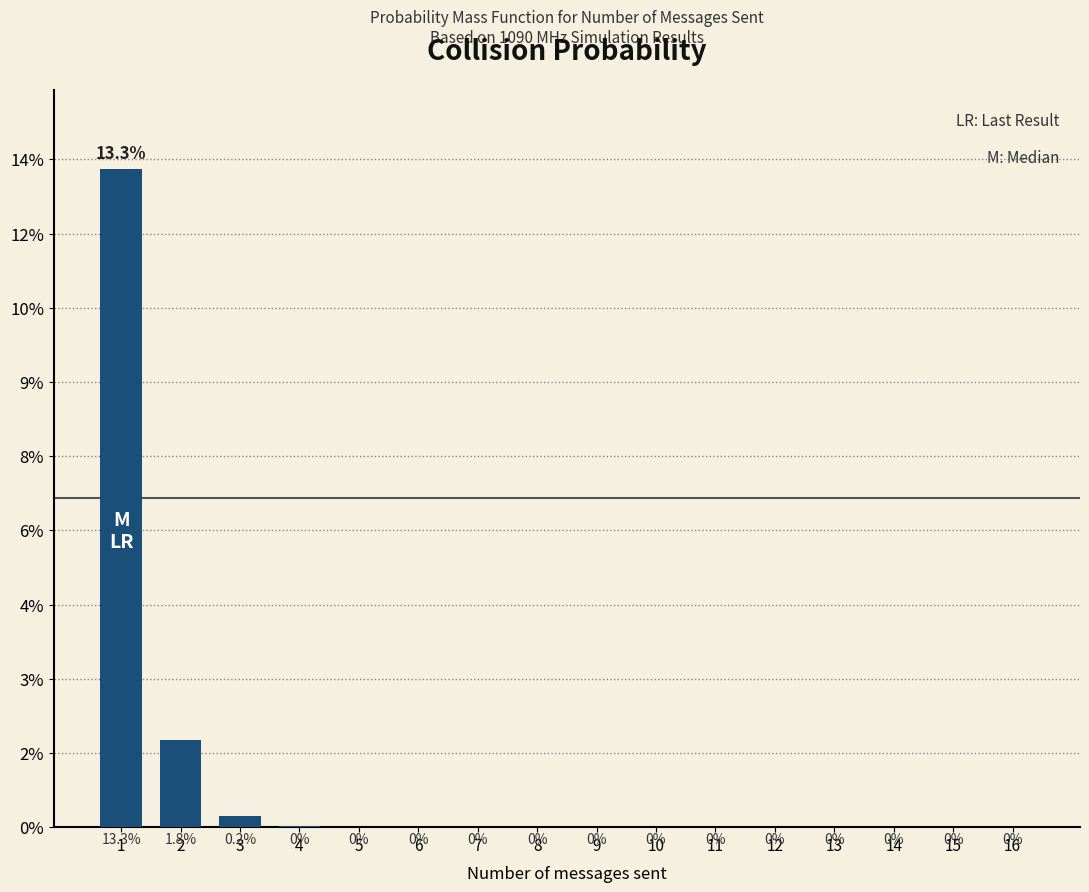

At which category does the chart reach its peak across all series?

1